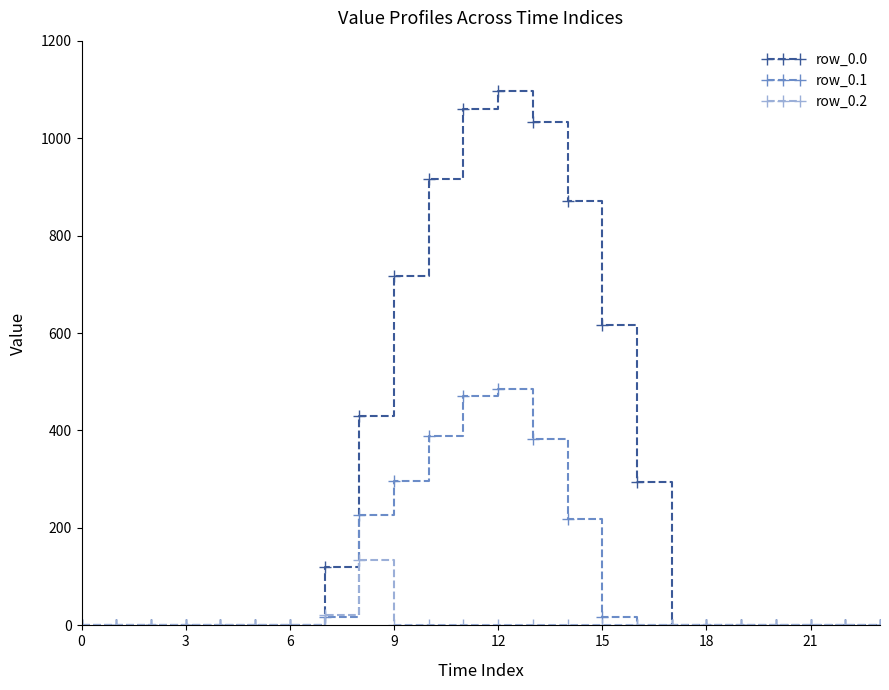

Which series has the largest total across all categories?

row_0.0